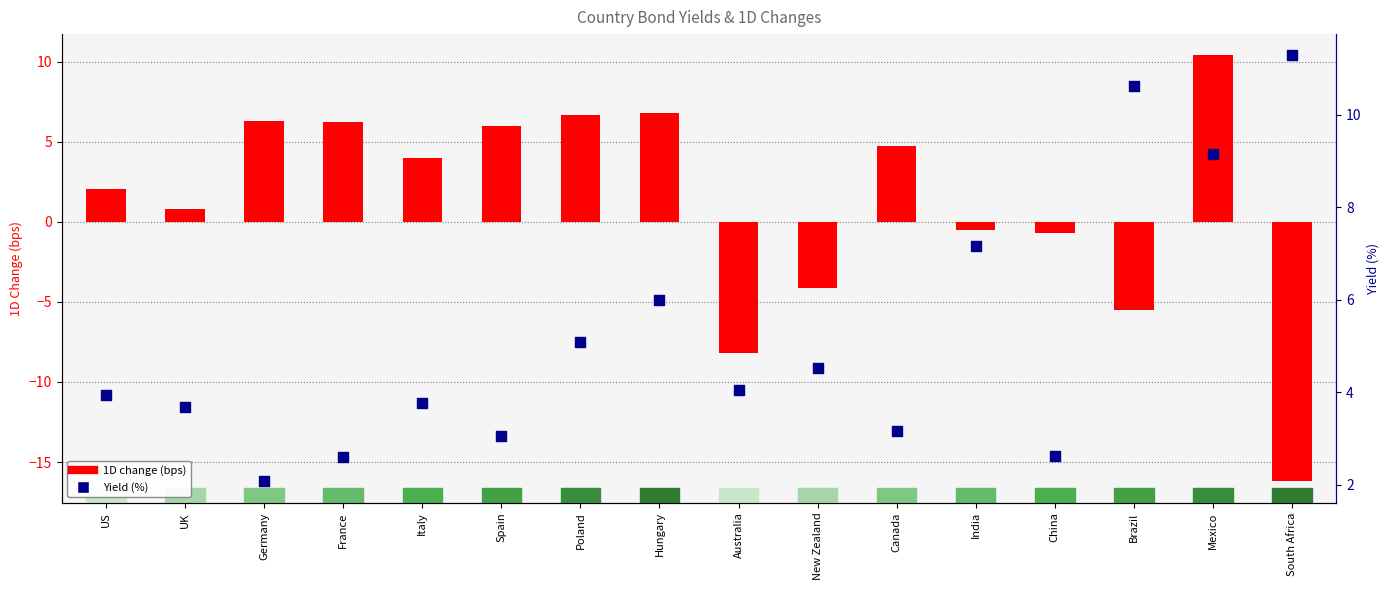

What are all the series names shown in the legend?

1D change (bps), Yield (%)